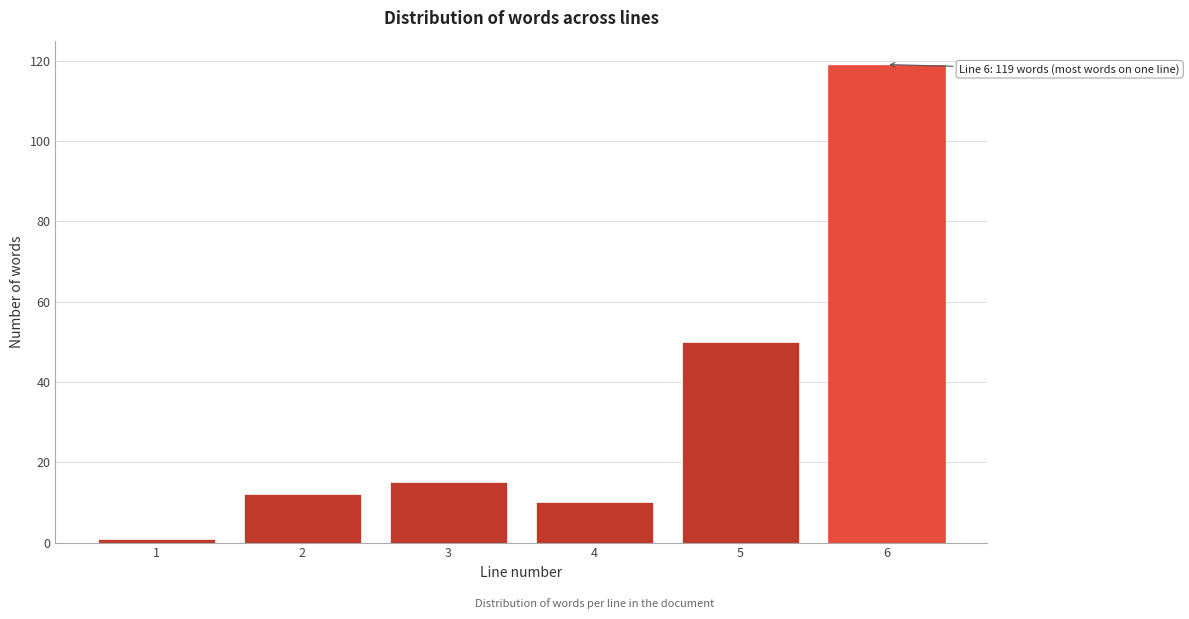

Reading left to right, list all the values displayed in this chart.

1	12	15	10	50	119